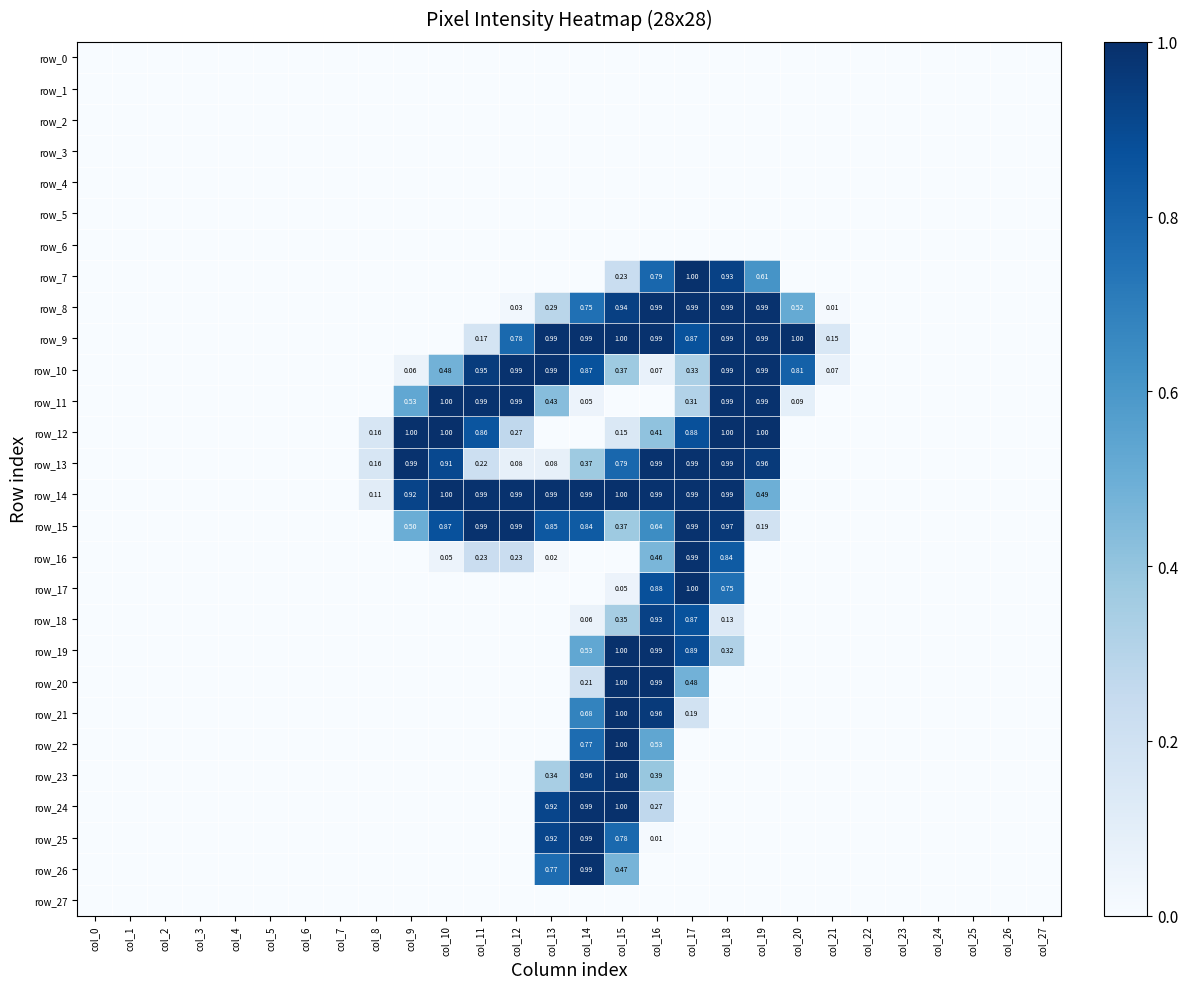

Reading left to right, list all the values displayed in this chart.

row_0: 0.0	0.0	0.0	0.0	0.0	0.0	0.0	0.0	0.0	0.0	0.0	0.0	0.0	0.0	0.0	0.0	0.0	0.0	0.0	0.0	0.0	0.0	0.0	0.0	0.0	0.0	0.0	0.0
row_1: 0.0	0.0	0.0	0.0	0.0	0.0	0.0	0.0	0.0	0.0	0.0	0.0	0.0	0.0	0.0	0.0	0.0	0.0	0.0	0.0	0.0	0.0	0.0	0.0	0.0	0.0	0.0	0.0
row_2: 0.0	0.0	0.0	0.0	0.0	0.0	0.0	0.0	0.0	0.0	0.0	0.0	0.0	0.0	0.0	0.0	0.0	0.0	0.0	0.0	0.0	0.0	0.0	0.0	0.0	0.0	0.0	0.0
row_3: 0.0	0.0	0.0	0.0	0.0	0.0	0.0	0.0	0.0	0.0	0.0	0.0	0.0	0.0	0.0	0.0	0.0	0.0	0.0	0.0	0.0	0.0	0.0	0.0	0.0	0.0	0.0	0.0
row_4: 0.0	0.0	0.0	0.0	0.0	0.0	0.0	0.0	0.0	0.0	0.0	0.0	0.0	0.0	0.0	0.0	0.0	0.0	0.0	0.0	0.0	0.0	0.0	0.0	0.0	0.0	0.0	0.0
row_5: 0.0	0.0	0.0	0.0	0.0	0.0	0.0	0.0	0.0	0.0	0.0	0.0	0.0	0.0	0.0	0.0	0.0	0.0	0.0	0.0	0.0	0.0	0.0	0.0	0.0	0.0	0.0	0.0
row_6: 0.0	0.0	0.0	0.0	0.0	0.0	0.0	0.0	0.0	0.0	0.0	0.0	0.0	0.0	0.0	0.0	0.0	0.0	0.0	0.0	0.0	0.0	0.0	0.0	0.0	0.0	0.0	0.0
row_7: 0.0	0.0	0.0	0.0	0.0	0.0	0.0	0.0	0.0	0.0	0.0	0.0	0.0	0.0	0.0	0.2	0.8	1.0	0.9	0.6	0.0	0.0	0.0	0.0	0.0	0.0	0.0	0.0
row_8: 0.0	0.0	0.0	0.0	0.0	0.0	0.0	0.0	0.0	0.0	0.0	0.0	0.0	0.3	0.8	0.9	1.0	1.0	1.0	1.0	0.5	0.0	0.0	0.0	0.0	0.0	0.0	0.0
row_9: 0.0	0.0	0.0	0.0	0.0	0.0	0.0	0.0	0.0	0.0	0.0	0.2	0.8	1.0	1.0	1.0	1.0	0.9	1.0	1.0	1.0	0.2	0.0	0.0	0.0	0.0	0.0	0.0
row_10: 0.0	0.0	0.0	0.0	0.0	0.0	0.0	0.0	0.0	0.1	0.5	1.0	1.0	1.0	0.9	0.4	0.1	0.3	1.0	1.0	0.8	0.1	0.0	0.0	0.0	0.0	0.0	0.0
row_11: 0.0	0.0	0.0	0.0	0.0	0.0	0.0	0.0	0.0	0.5	1.0	1.0	1.0	0.4	0.1	0.0	0.0	0.3	1.0	1.0	0.1	0.0	0.0	0.0	0.0	0.0	0.0	0.0
row_12: 0.0	0.0	0.0	0.0	0.0	0.0	0.0	0.0	0.2	1.0	1.0	0.9	0.3	0.0	0.0	0.1	0.4	0.9	1.0	1.0	0.0	0.0	0.0	0.0	0.0	0.0	0.0	0.0
row_13: 0.0	0.0	0.0	0.0	0.0	0.0	0.0	0.0	0.2	1.0	0.9	0.2	0.1	0.1	0.4	0.8	1.0	1.0	1.0	1.0	0.0	0.0	0.0	0.0	0.0	0.0	0.0	0.0
row_14: 0.0	0.0	0.0	0.0	0.0	0.0	0.0	0.0	0.1	0.9	1.0	1.0	1.0	1.0	1.0	1.0	1.0	1.0	1.0	0.5	0.0	0.0	0.0	0.0	0.0	0.0	0.0	0.0
row_15: 0.0	0.0	0.0	0.0	0.0	0.0	0.0	0.0	0.0	0.5	0.9	1.0	1.0	0.8	0.8	0.4	0.6	1.0	1.0	0.2	0.0	0.0	0.0	0.0	0.0	0.0	0.0	0.0
row_16: 0.0	0.0	0.0	0.0	0.0	0.0	0.0	0.0	0.0	0.0	0.1	0.2	0.2	0.0	0.0	0.0	0.5	1.0	0.8	0.0	0.0	0.0	0.0	0.0	0.0	0.0	0.0	0.0
row_17: 0.0	0.0	0.0	0.0	0.0	0.0	0.0	0.0	0.0	0.0	0.0	0.0	0.0	0.0	0.0	0.1	0.9	1.0	0.8	0.0	0.0	0.0	0.0	0.0	0.0	0.0	0.0	0.0
row_18: 0.0	0.0	0.0	0.0	0.0	0.0	0.0	0.0	0.0	0.0	0.0	0.0	0.0	0.0	0.1	0.3	0.9	0.9	0.1	0.0	0.0	0.0	0.0	0.0	0.0	0.0	0.0	0.0
row_19: 0.0	0.0	0.0	0.0	0.0	0.0	0.0	0.0	0.0	0.0	0.0	0.0	0.0	0.0	0.5	1.0	1.0	0.9	0.3	0.0	0.0	0.0	0.0	0.0	0.0	0.0	0.0	0.0
row_20: 0.0	0.0	0.0	0.0	0.0	0.0	0.0	0.0	0.0	0.0	0.0	0.0	0.0	0.0	0.2	1.0	1.0	0.5	0.0	0.0	0.0	0.0	0.0	0.0	0.0	0.0	0.0	0.0
row_21: 0.0	0.0	0.0	0.0	0.0	0.0	0.0	0.0	0.0	0.0	0.0	0.0	0.0	0.0	0.7	1.0	1.0	0.2	0.0	0.0	0.0	0.0	0.0	0.0	0.0	0.0	0.0	0.0
row_22: 0.0	0.0	0.0	0.0	0.0	0.0	0.0	0.0	0.0	0.0	0.0	0.0	0.0	0.0	0.8	1.0	0.5	0.0	0.0	0.0	0.0	0.0	0.0	0.0	0.0	0.0	0.0	0.0
row_23: 0.0	0.0	0.0	0.0	0.0	0.0	0.0	0.0	0.0	0.0	0.0	0.0	0.0	0.3	1.0	1.0	0.4	0.0	0.0	0.0	0.0	0.0	0.0	0.0	0.0	0.0	0.0	0.0
row_24: 0.0	0.0	0.0	0.0	0.0	0.0	0.0	0.0	0.0	0.0	0.0	0.0	0.0	0.9	1.0	1.0	0.3	0.0	0.0	0.0	0.0	0.0	0.0	0.0	0.0	0.0	0.0	0.0
row_25: 0.0	0.0	0.0	0.0	0.0	0.0	0.0	0.0	0.0	0.0	0.0	0.0	0.0	0.9	1.0	0.8	0.0	0.0	0.0	0.0	0.0	0.0	0.0	0.0	0.0	0.0	0.0	0.0
row_26: 0.0	0.0	0.0	0.0	0.0	0.0	0.0	0.0	0.0	0.0	0.0	0.0	0.0	0.8	1.0	0.5	0.0	0.0	0.0	0.0	0.0	0.0	0.0	0.0	0.0	0.0	0.0	0.0
row_27: 0.0	0.0	0.0	0.0	0.0	0.0	0.0	0.0	0.0	0.0	0.0	0.0	0.0	0.0	0.0	0.0	0.0	0.0	0.0	0.0	0.0	0.0	0.0	0.0	0.0	0.0	0.0	0.0